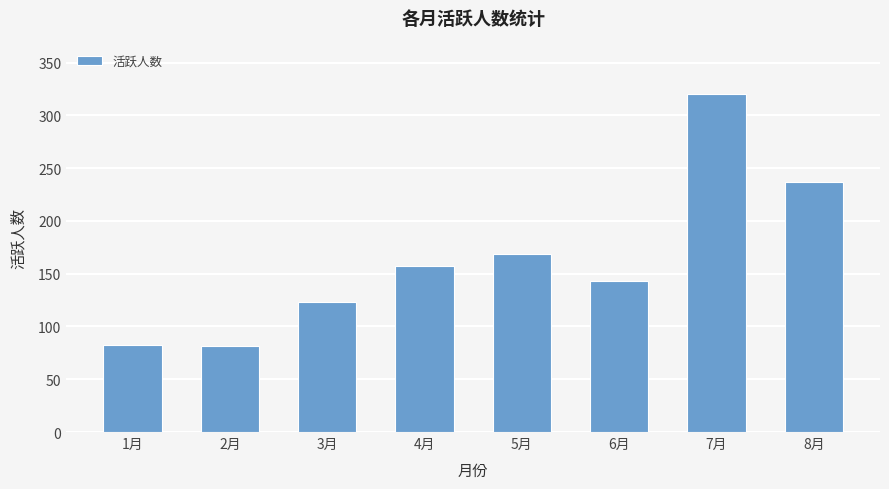

Is it true that the value at 3月 is 123.0?

True